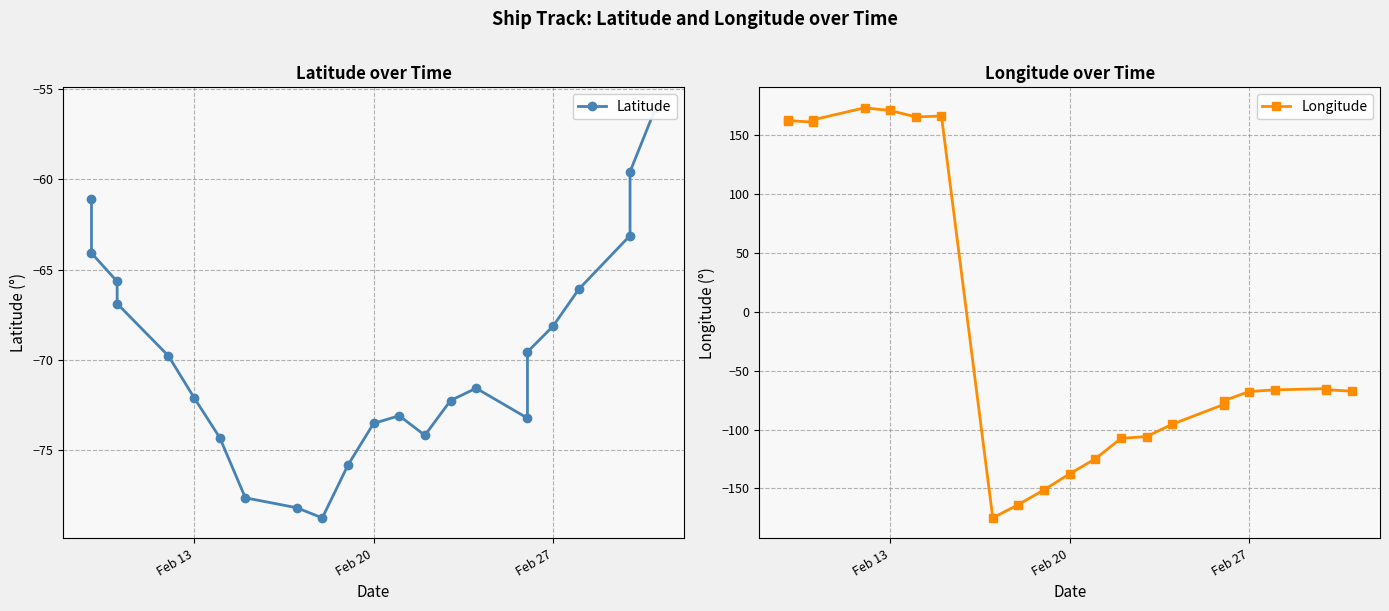

In Latitude, how many points are higher than both neighbors (excluding endpoints)?

2